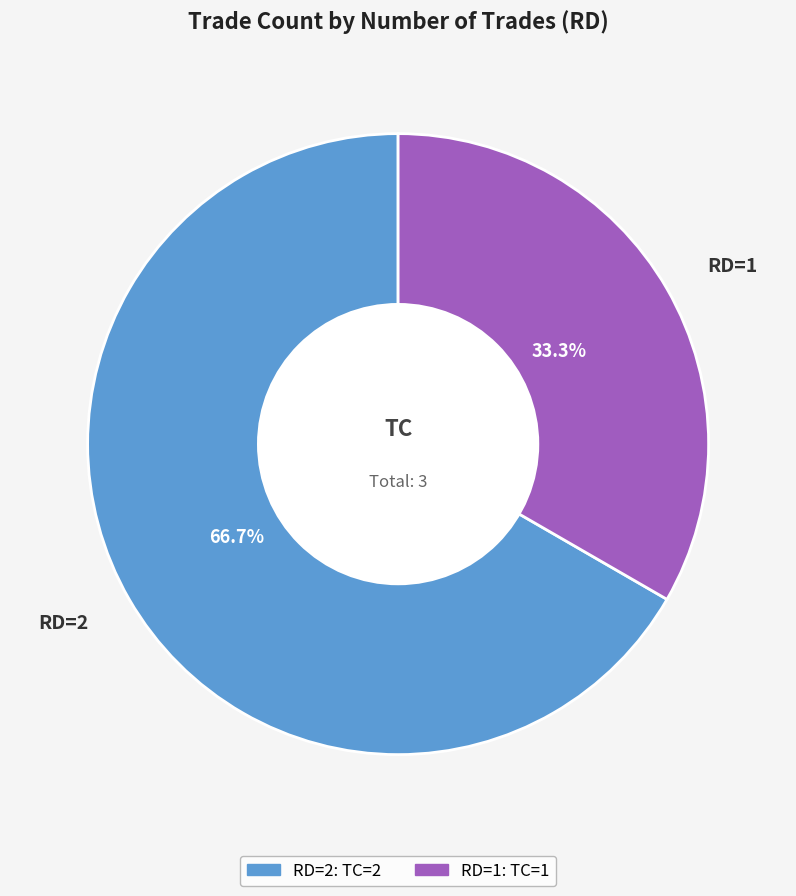

Count the number of slices in the pie.

2